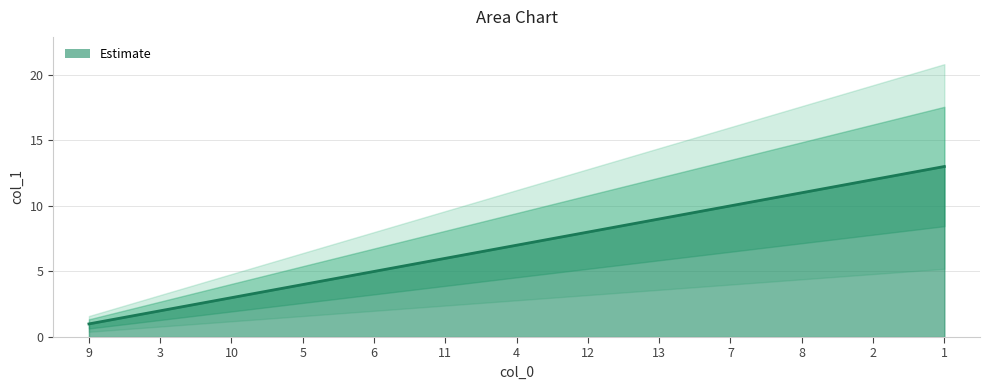

What value does the data have at 7?

10